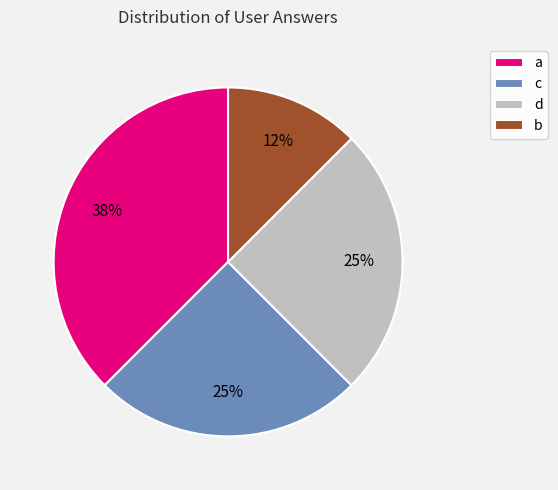

Between a and d, which is larger?

a